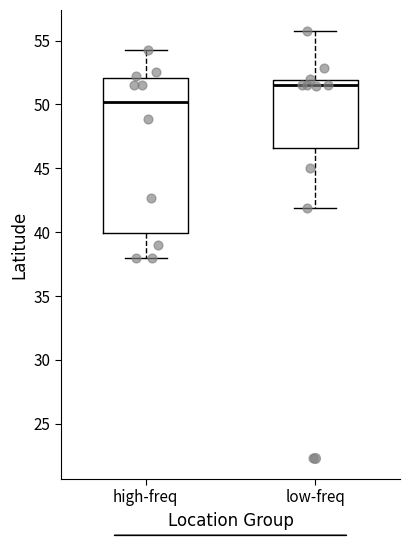

Reading left to right, transcribe this box plot: for each box, give where its median line is, the range the box spans, and where its two whiskers end, as read against the y-axis. The values are not printed on the chart, so give them approximately, as read against the axis.

high-freq: median 50.0, box 40.0 to 52.0, whiskers 38.0 to 54.5
low-freq: median 51.5, box 46.5 to 52.0, whiskers 42.0 to 55.5